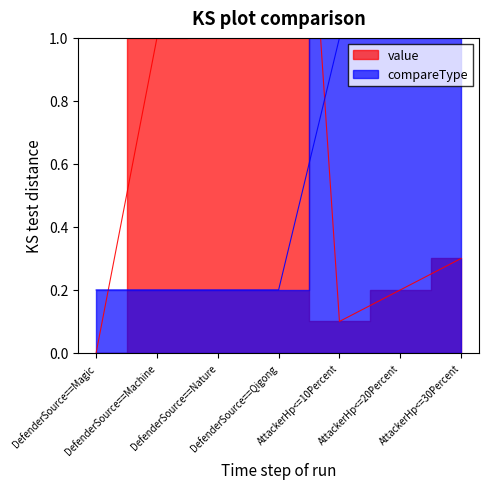

Is it true that compareType equals 0.2 at DefenderSource==Nature?

True